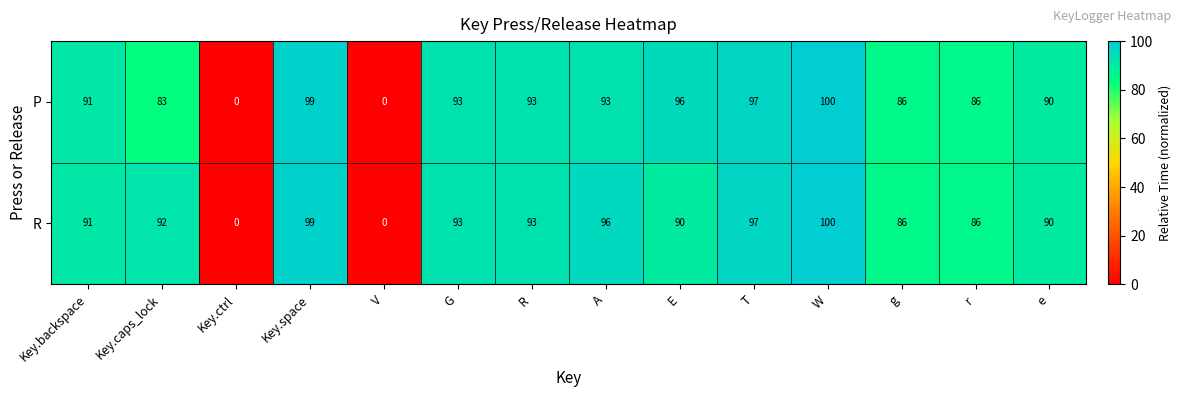

The P series shows 0 at Key.ctrl. True or false?

True